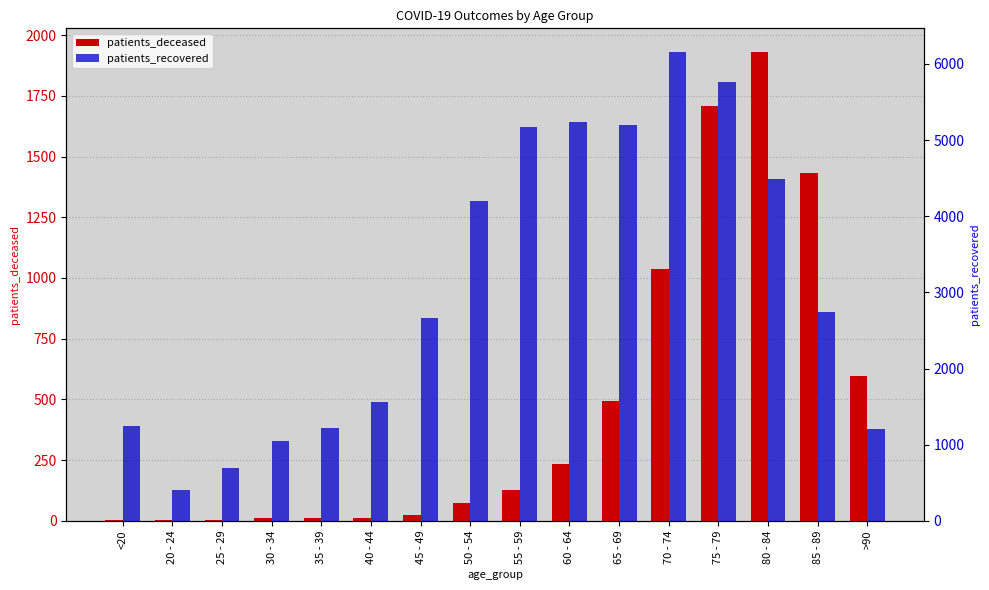

What is the difference between the patients_recovered values at 85 - 89 and 40 - 44?

1188